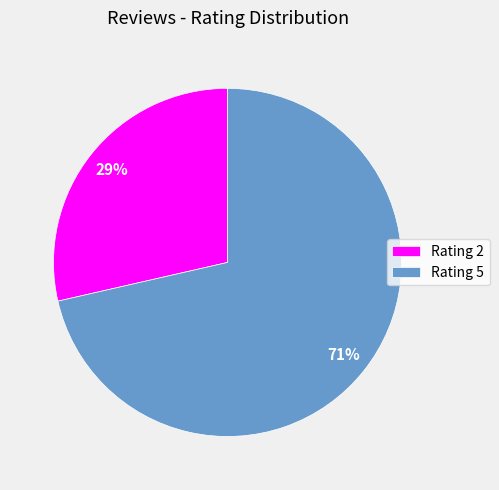

Approximately how many times larger is the value at Rating 2 compared to Rating 5?

0.4